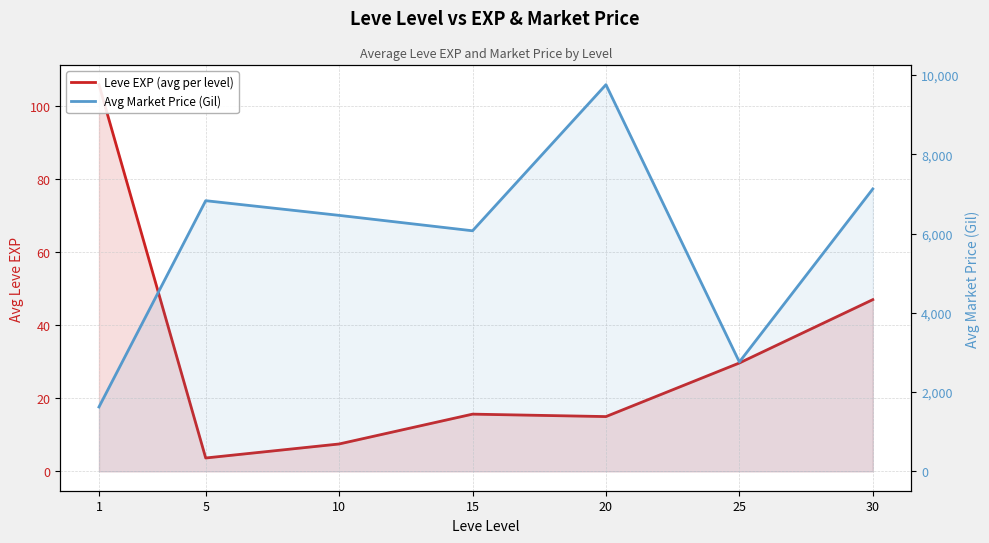

How many values in the Avg Market Price (Gil) series exceed 6458?

4